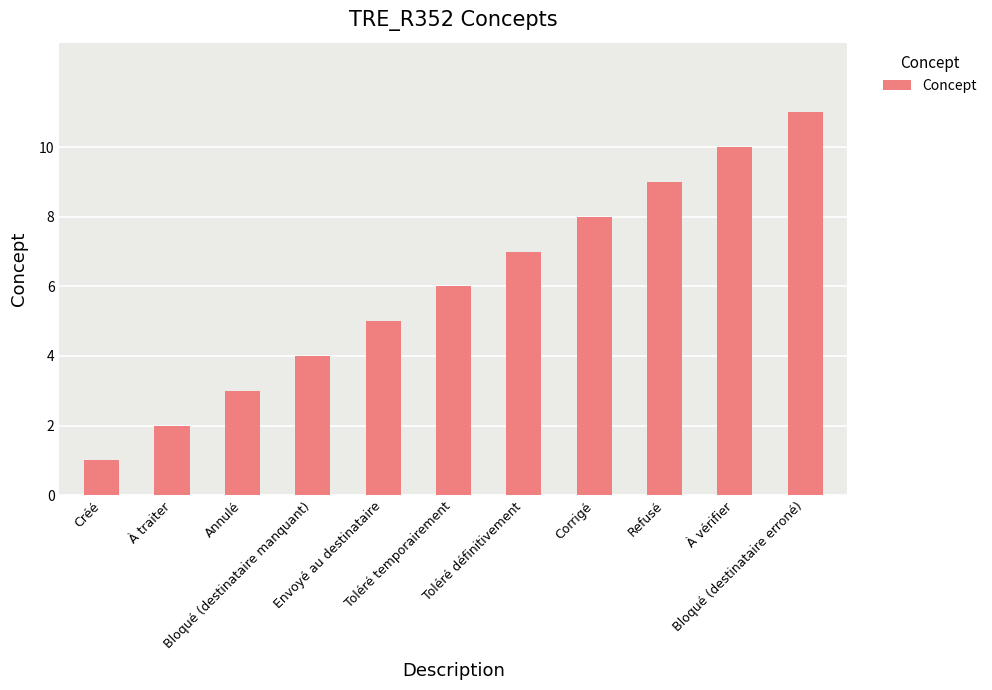

Rank the categories by value from highest to lowest.

Bloqué (destinataire erroné), À vérifier, Refusé, Corrigé, Toléré définitivement, Toléré temporairement, Envoyé au destinataire, Bloqué (destinataire manquant), Annulé, À traiter, Créé